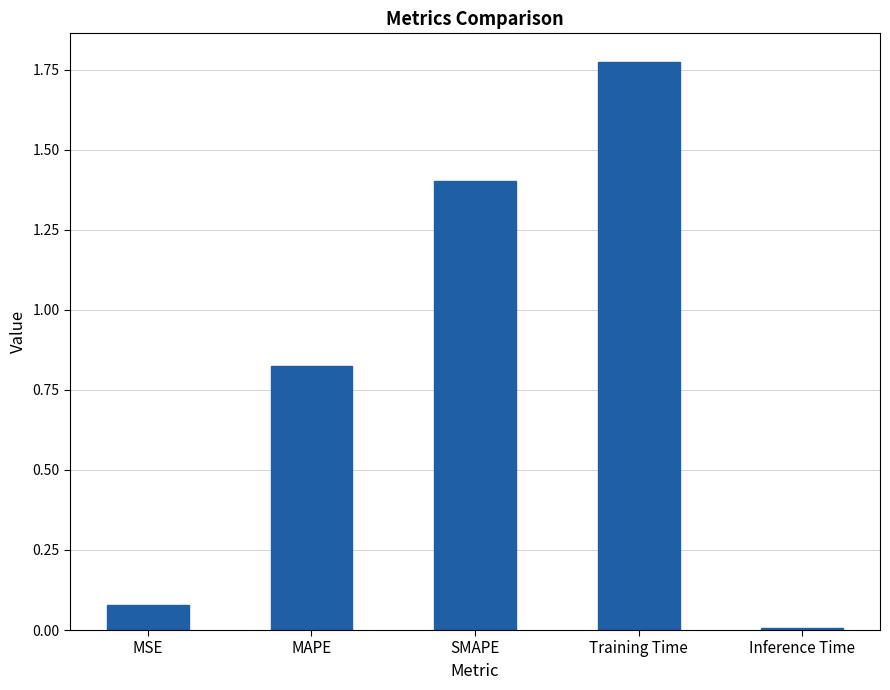

What is the difference between the second highest and second lowest values?

1.3